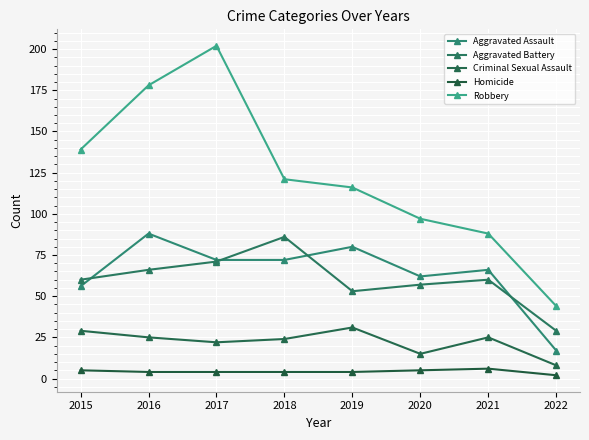

Is this an area chart (filled region under the line)?

No